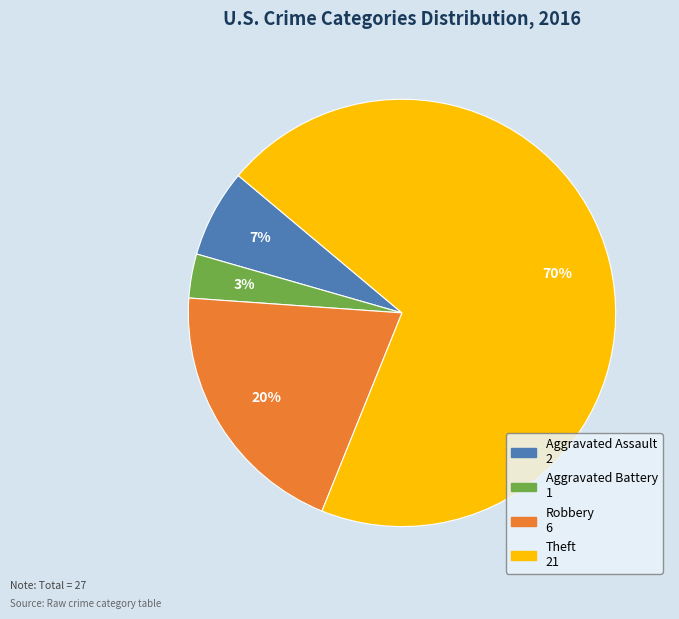

Approximately how many times larger is the value at Aggravated Assault compared to Robbery?

0.3